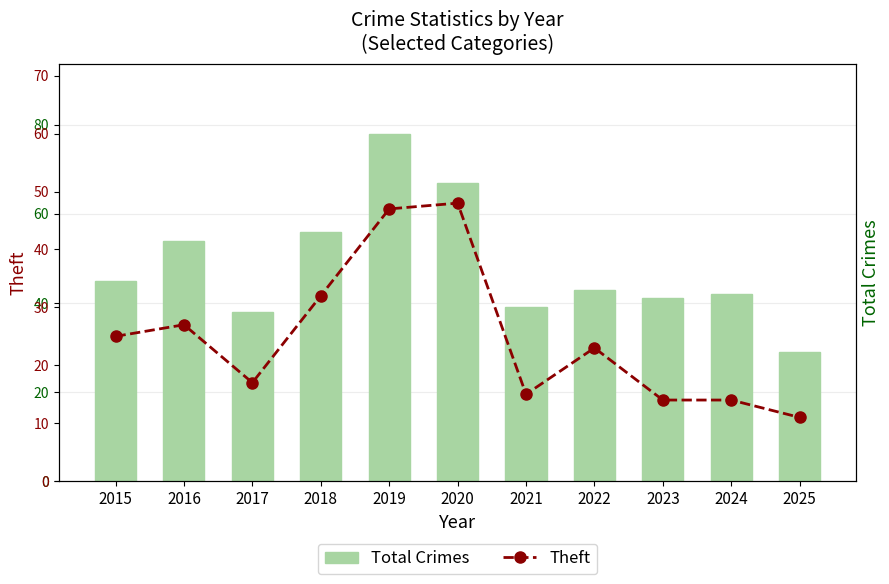

Where is Total Crimes nearest to the value 53?

2016